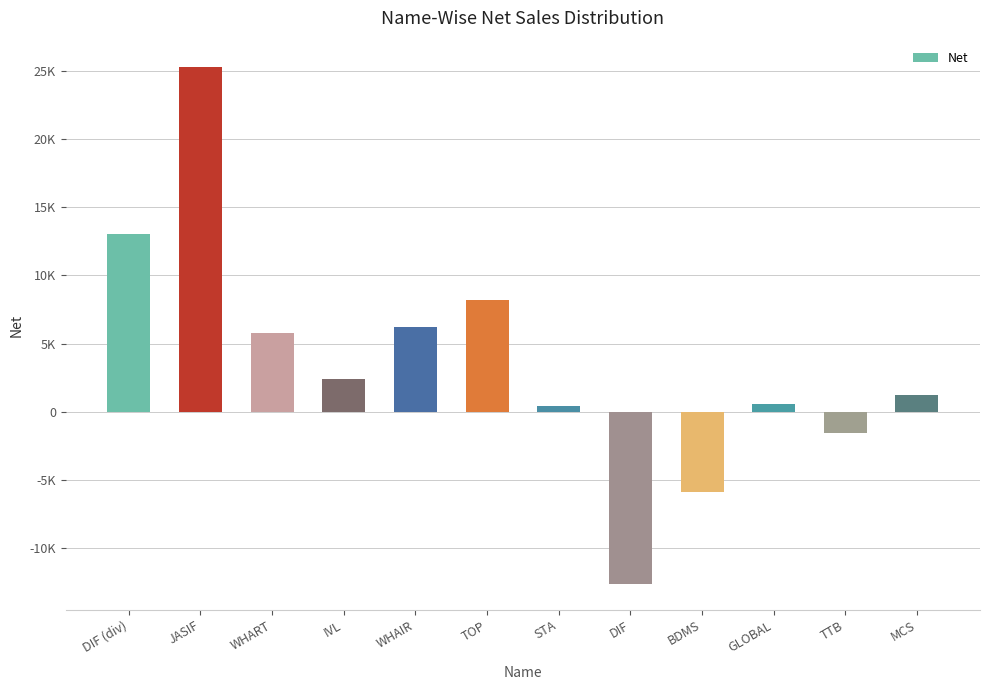

What is the label of the 4th bar from the left?

IVL